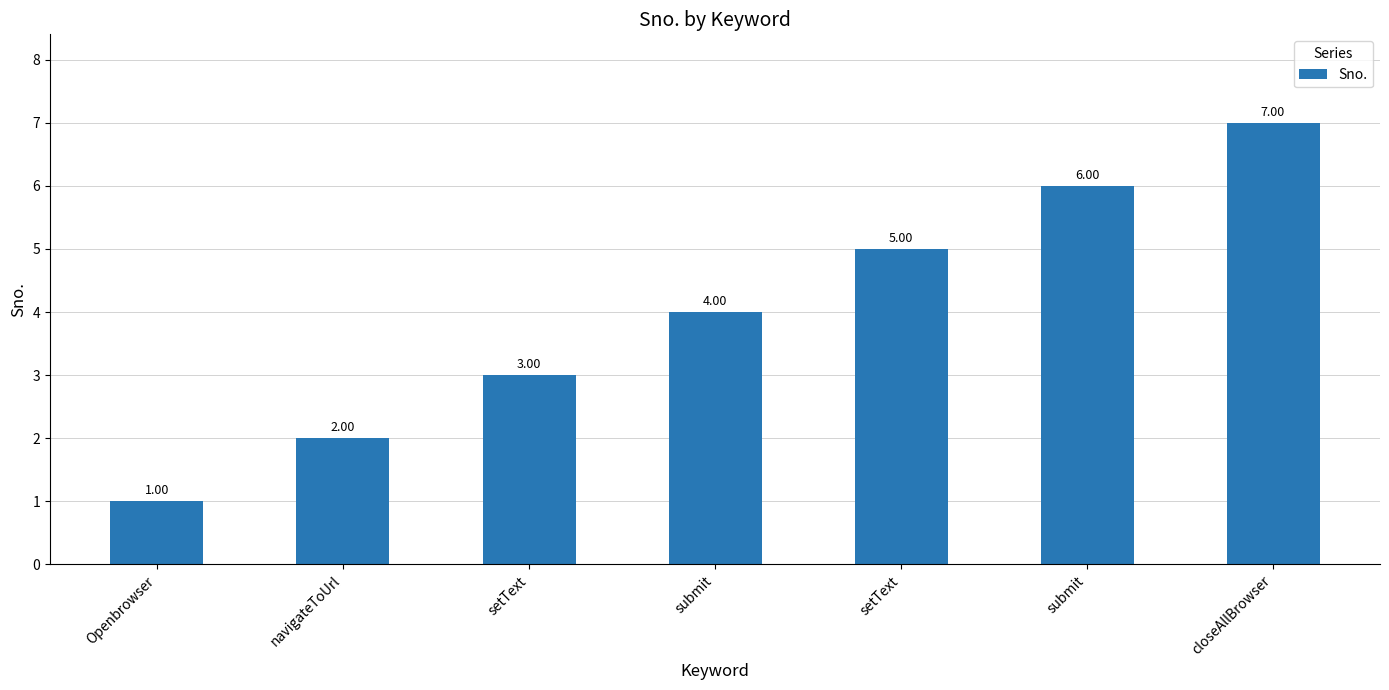

How many data points are less than 4?

3